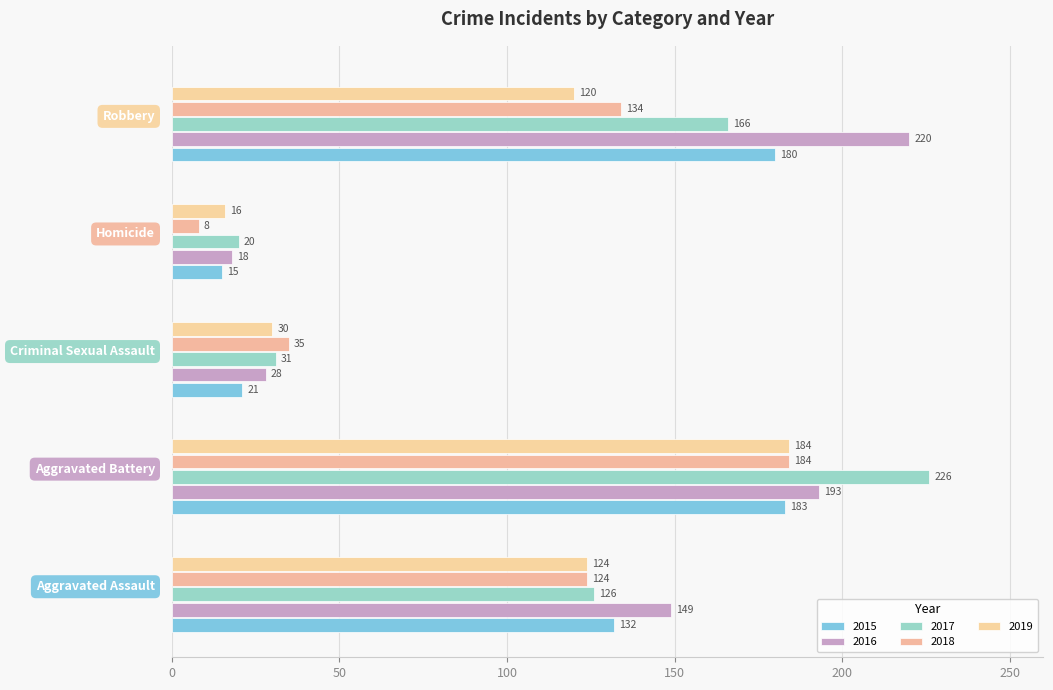

What is the maximum value shown in the chart?

226